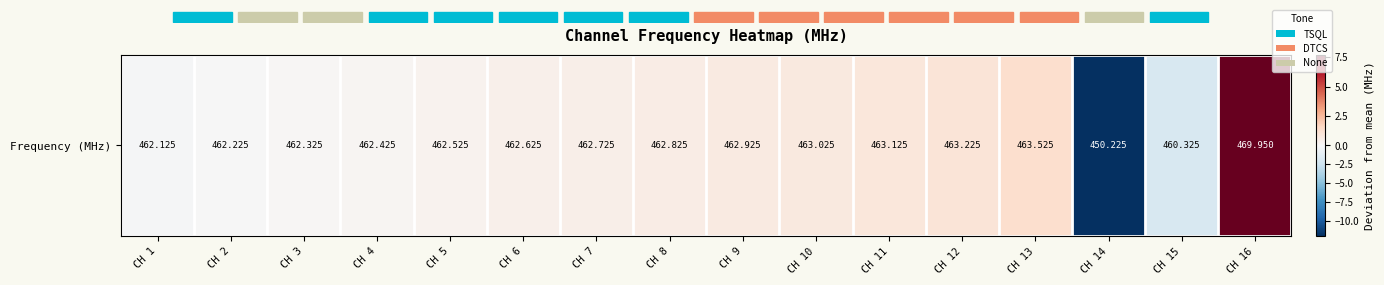

Reading left to right, what are all the values shown in this chart?

-0.1	-0.0	0.1	0.2	0.3	0.4	0.5	0.6	0.7	0.8	0.9	1.0	1.3	-12.0	-1.9	7.7